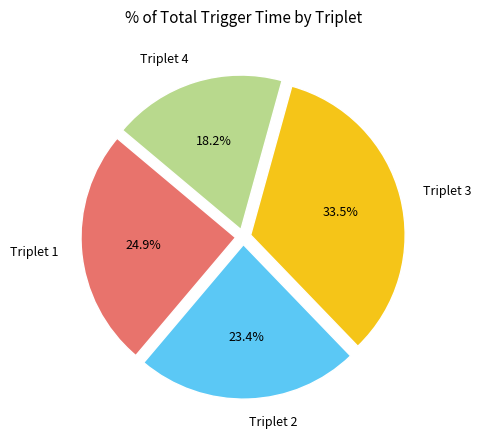

Combined, do Triplet 1 and Triplet 2 account for over 50%?

No